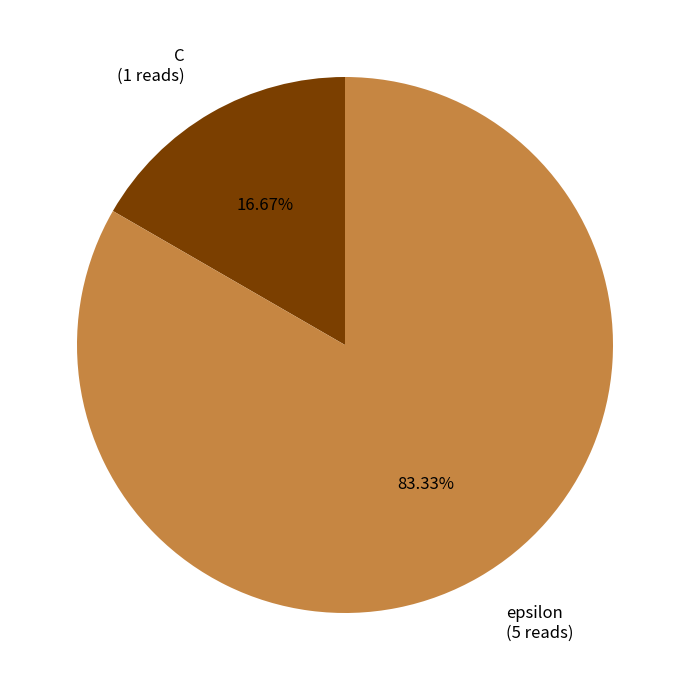

To the nearest percent, what is the combined percentage of epsilon and C?

100%